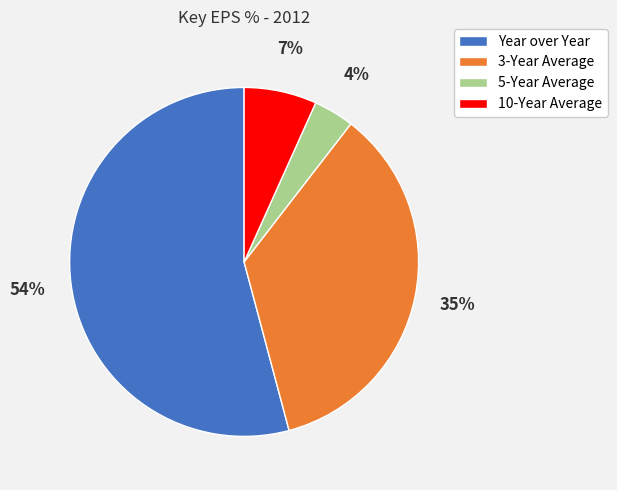

Count the number of slices in the pie.

4